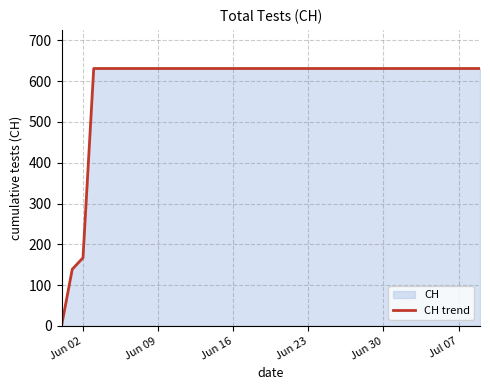

The value at Jul 07 is 319. True or false?

False